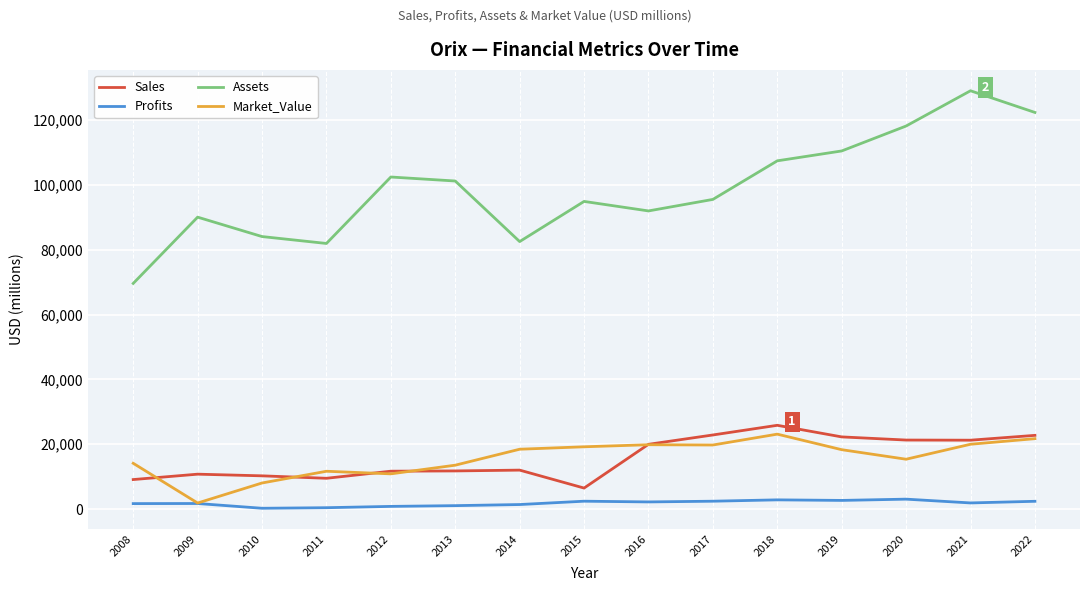

What is the sum of all Sales values?

237586.0